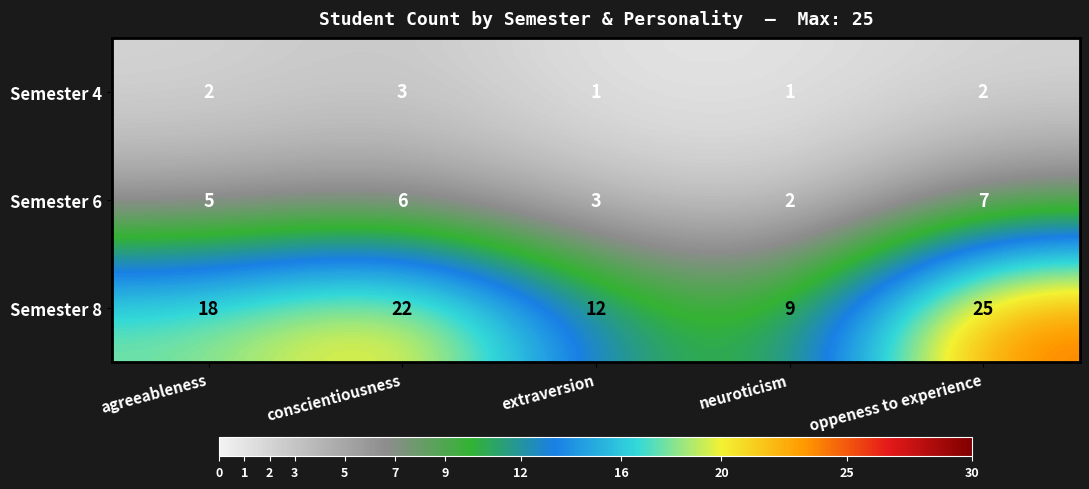

What is the maximum value for Semester 8?

25